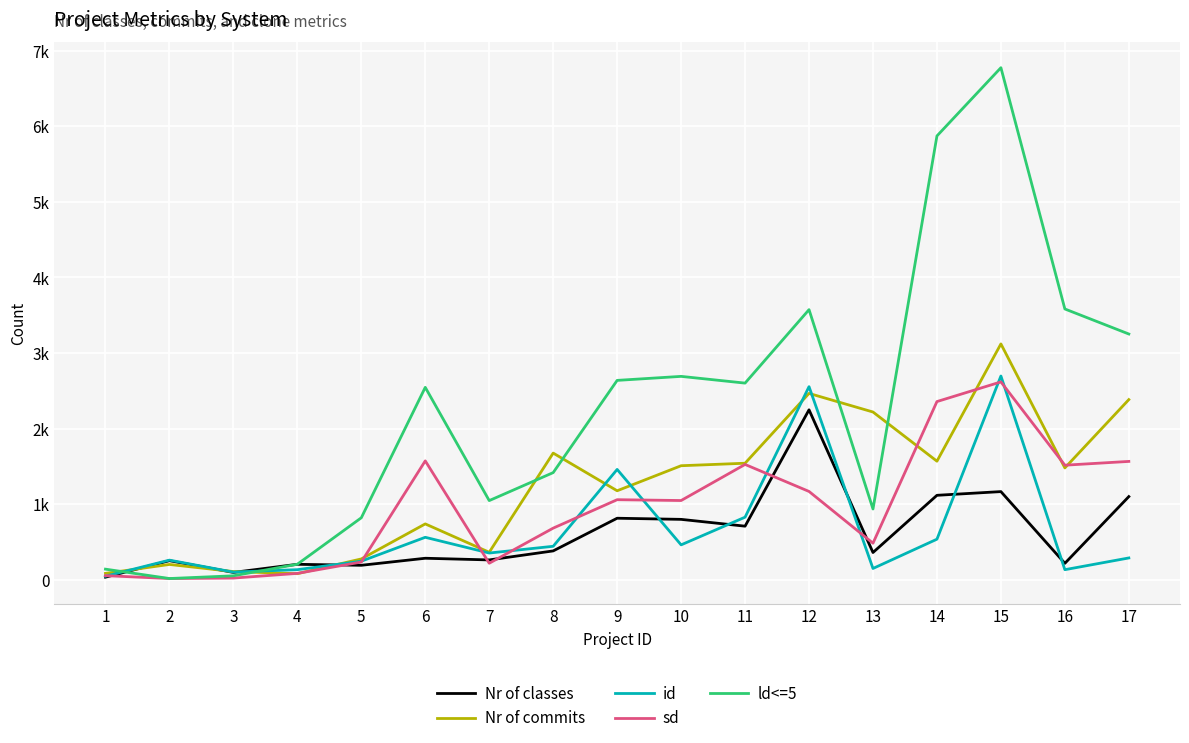

Does the chart have visible grid lines?

Yes